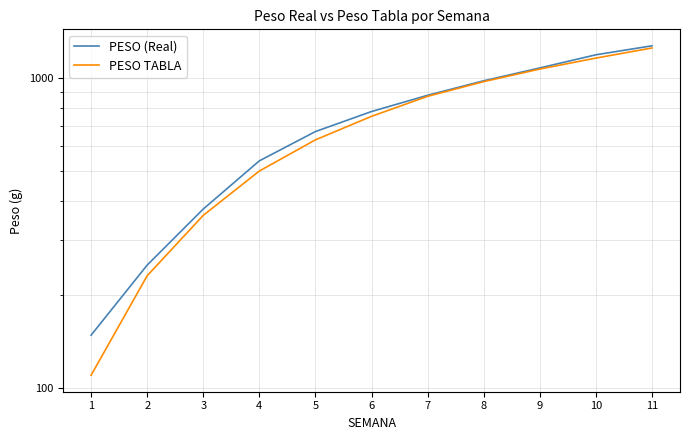

What is the sum of the PESO TABLA values at 5 and 3?

990.0